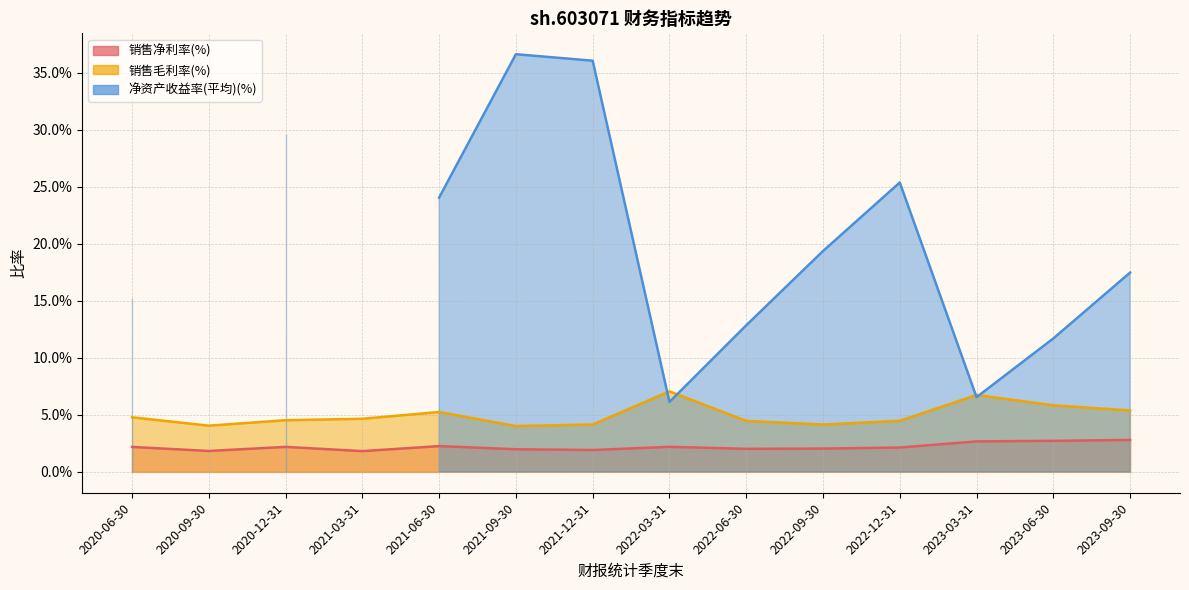

Does the chart display data point markers on the line(s)?

No